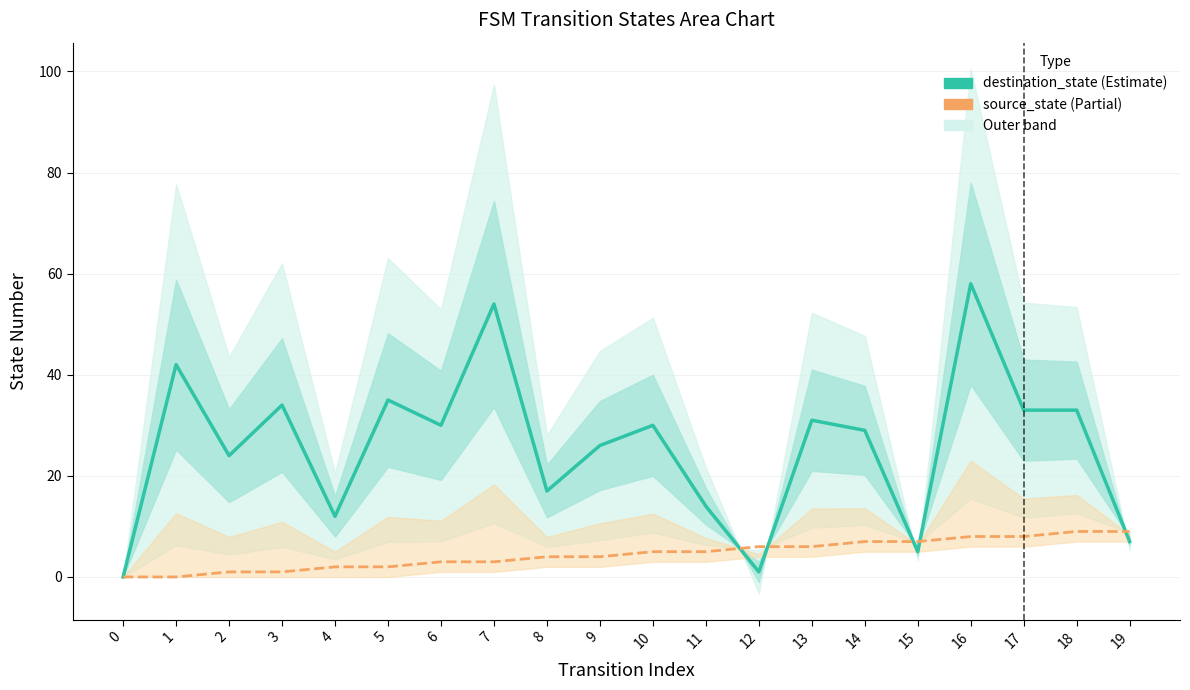

True or false: destination_state has a value of 12 at 4.

True